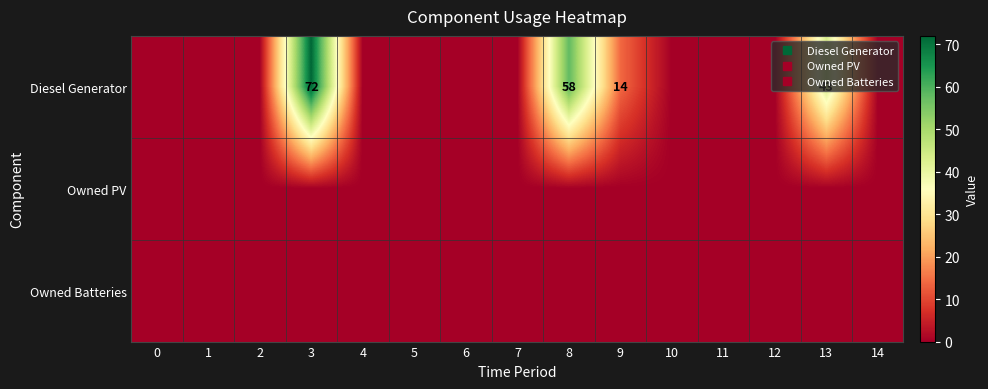

Which series has the largest range (max minus min)?

Diesel Generator